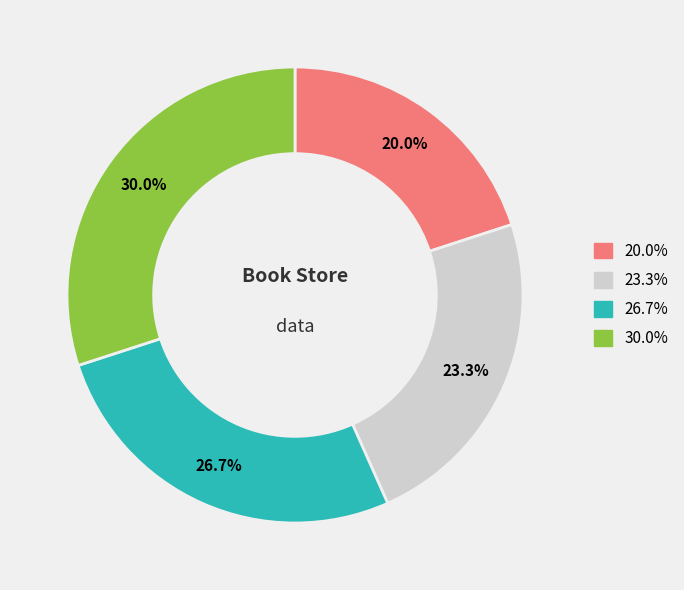

Is there a majority slice in this chart?

No